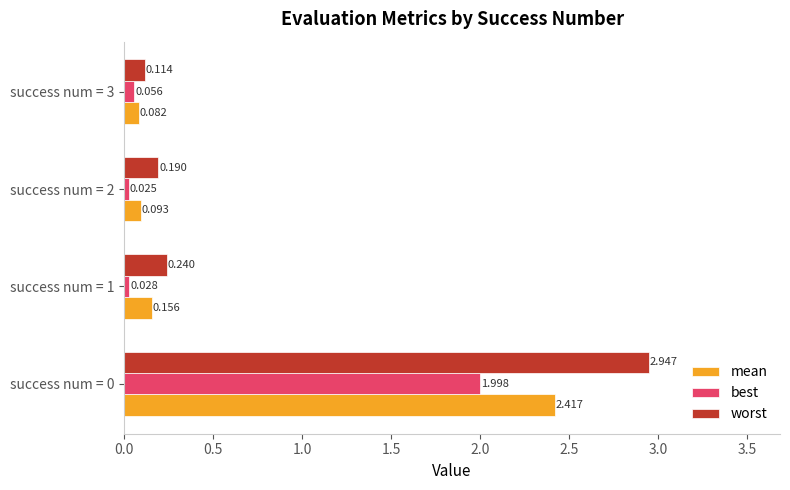

At success num = 1, list the series in order from largest to smallest.

worst, mean, best